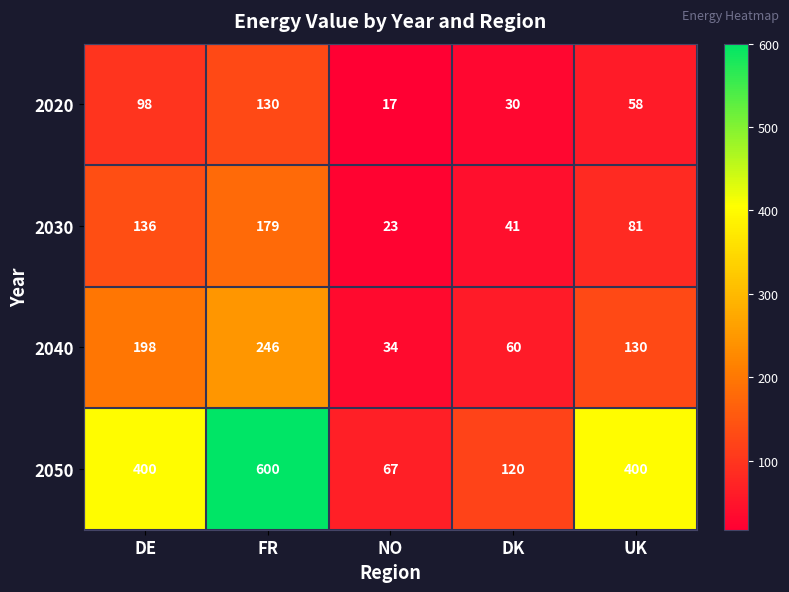

What is the sum of all 2030 values?

460